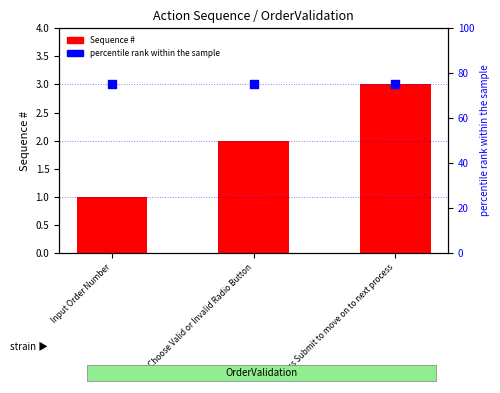

At which category is the sum across all series the highest?

Press Submit to move on to next process